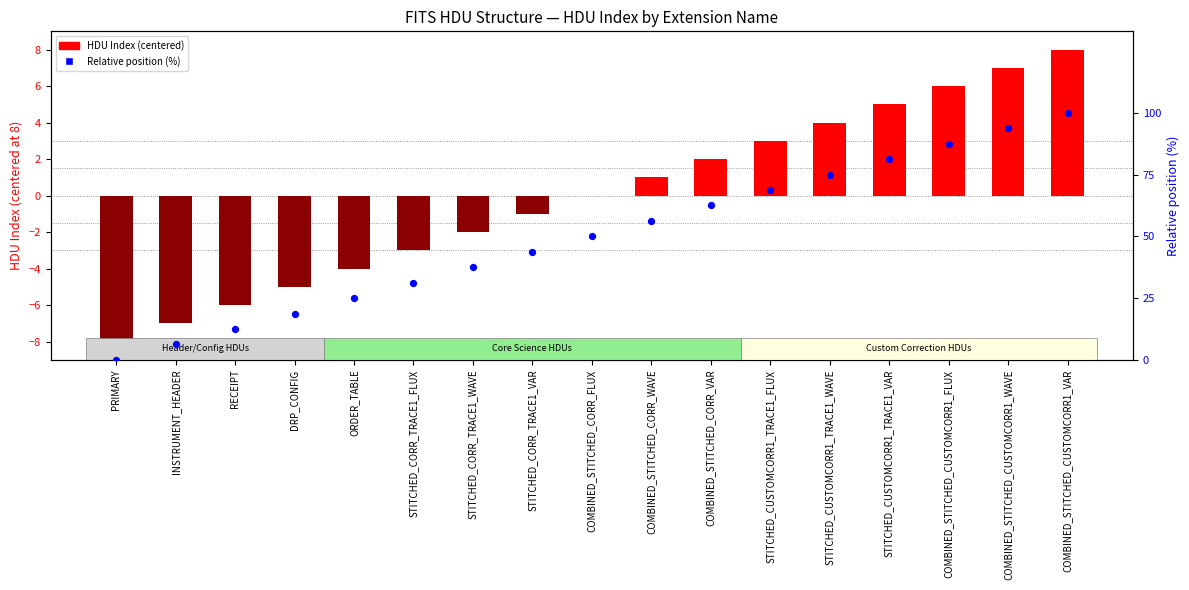

At how many categories does at least one series exceed 10?

15